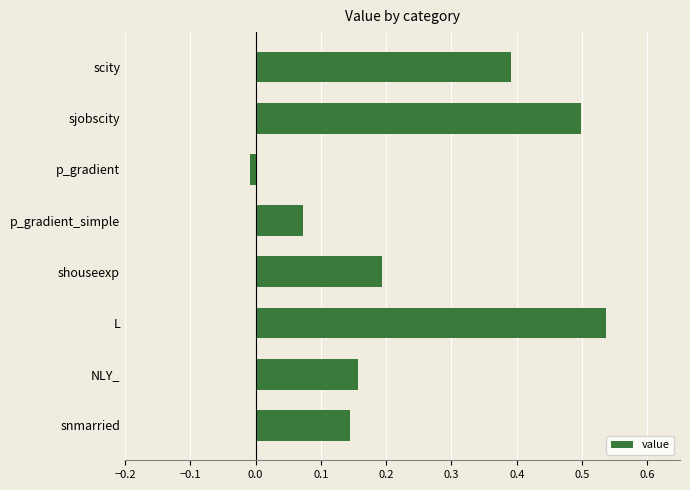

At which category does the chart reach its minimum across all series?

p_gradient